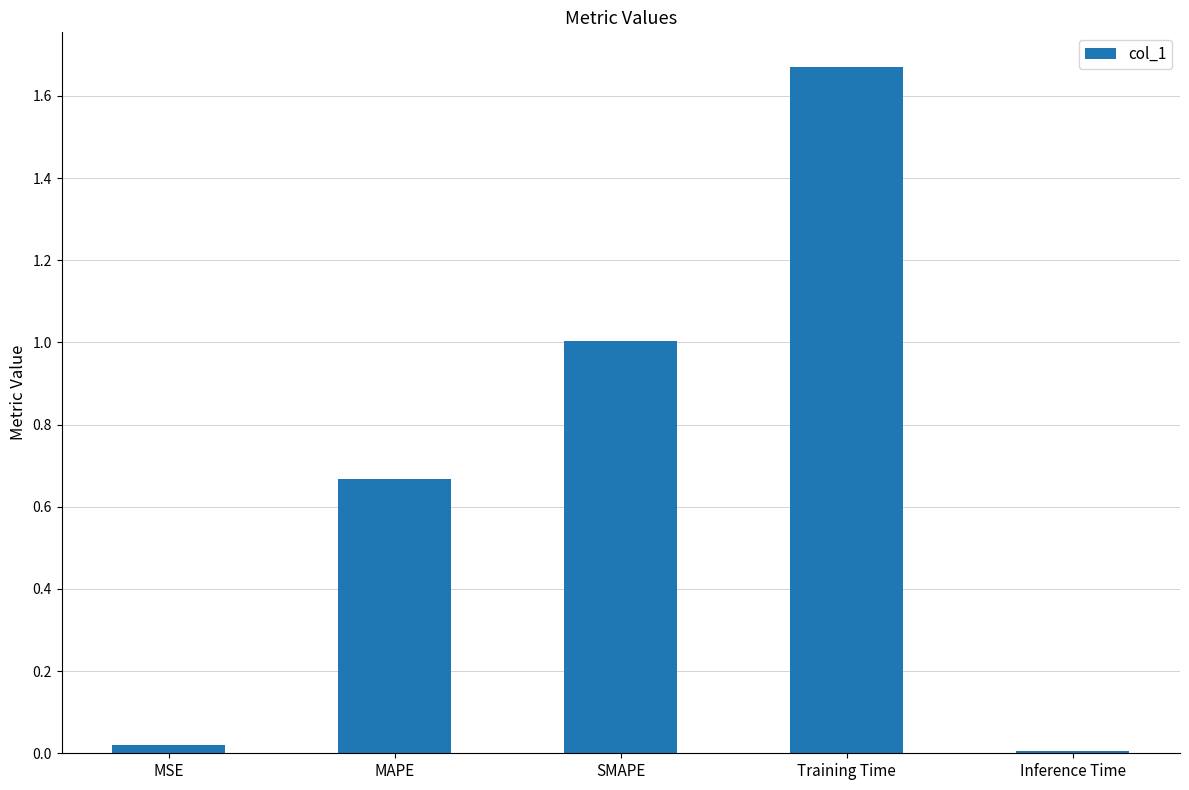

True or false: the data shows 1.0 at SMAPE.

True